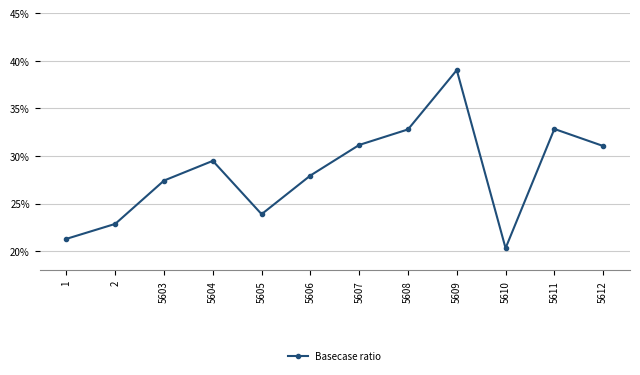

How many lines are shown in the chart?

1